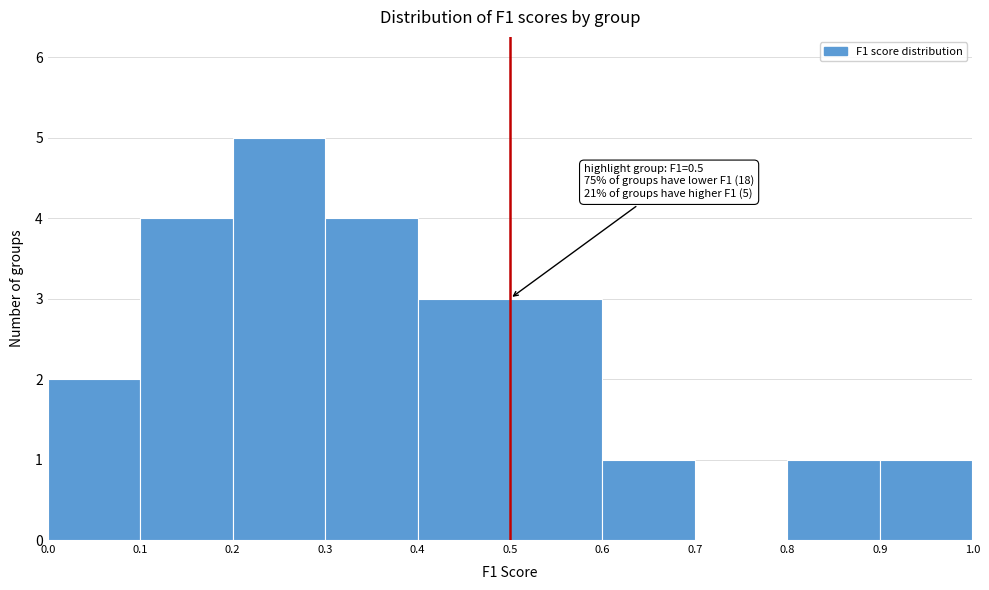

Which range on the x-axis has the tallest bar?

0.2 to 0.3